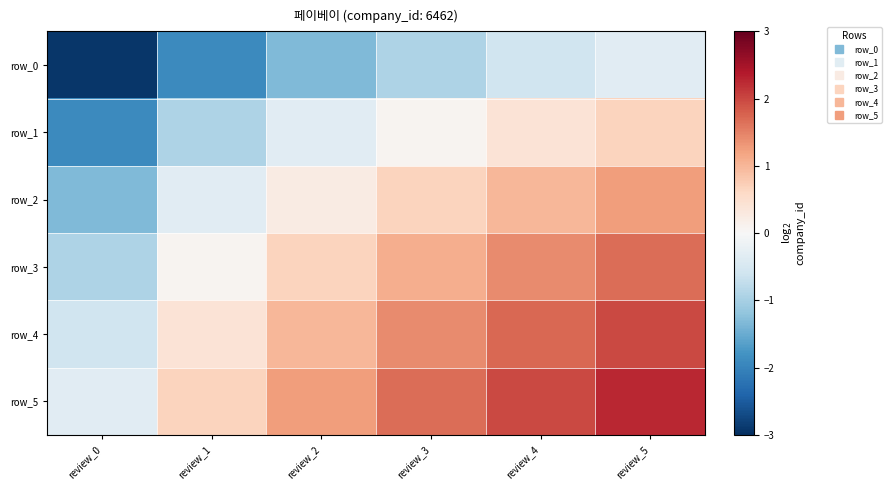

Rank the categories by row_3 value from highest to lowest.

review_5, review_4, review_3, review_2, review_1, review_0